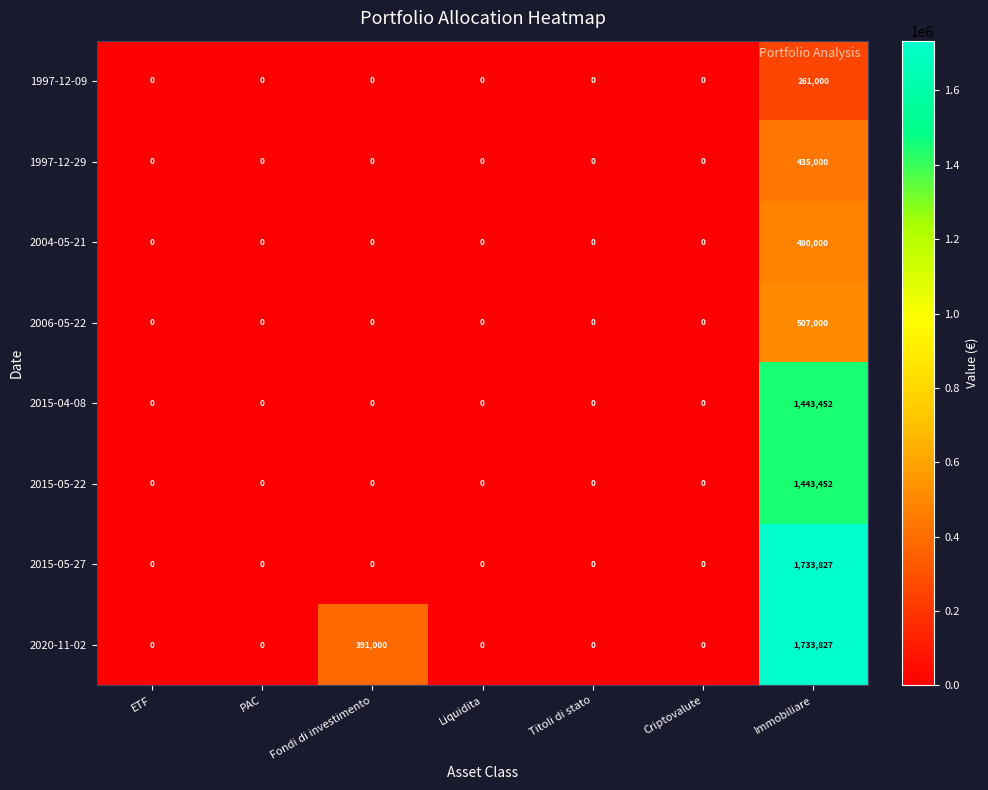

Which series has the largest total across all categories?

2020-11-02